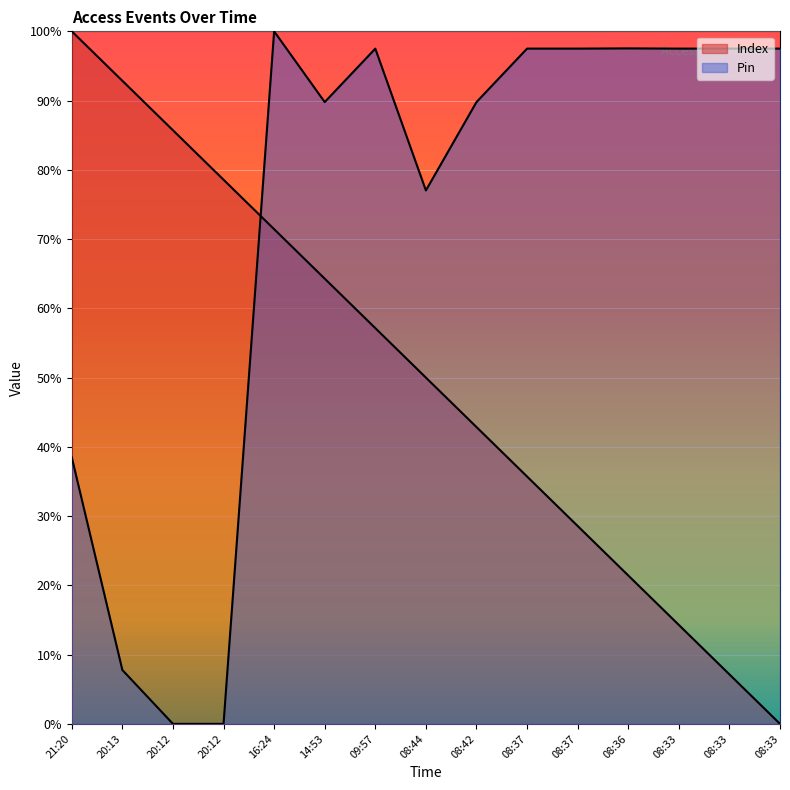

What are all the series names shown in the legend?

Index, Pin